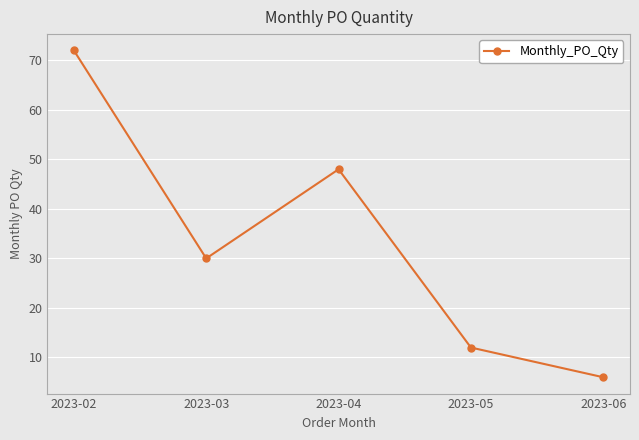

Read the value at 2023-03, to the nearest 5.

30